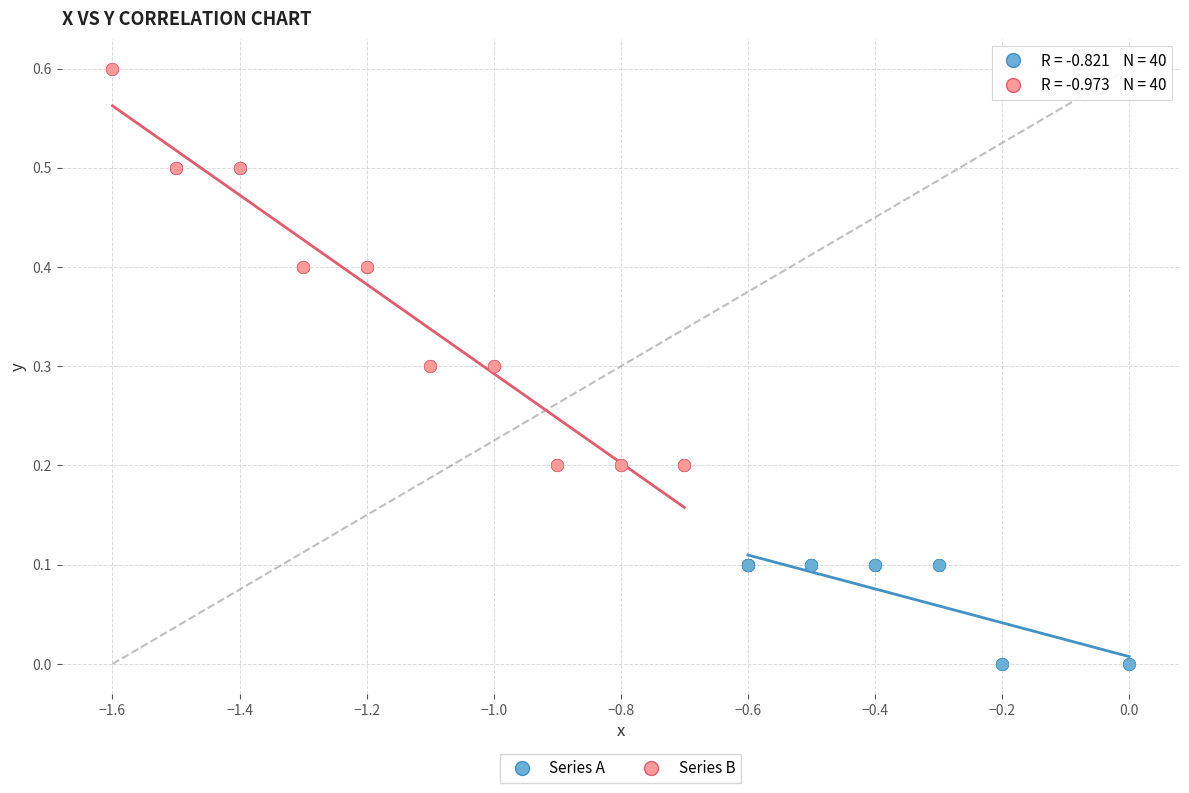

Which series reaches the minimum Y coordinate?

Series A